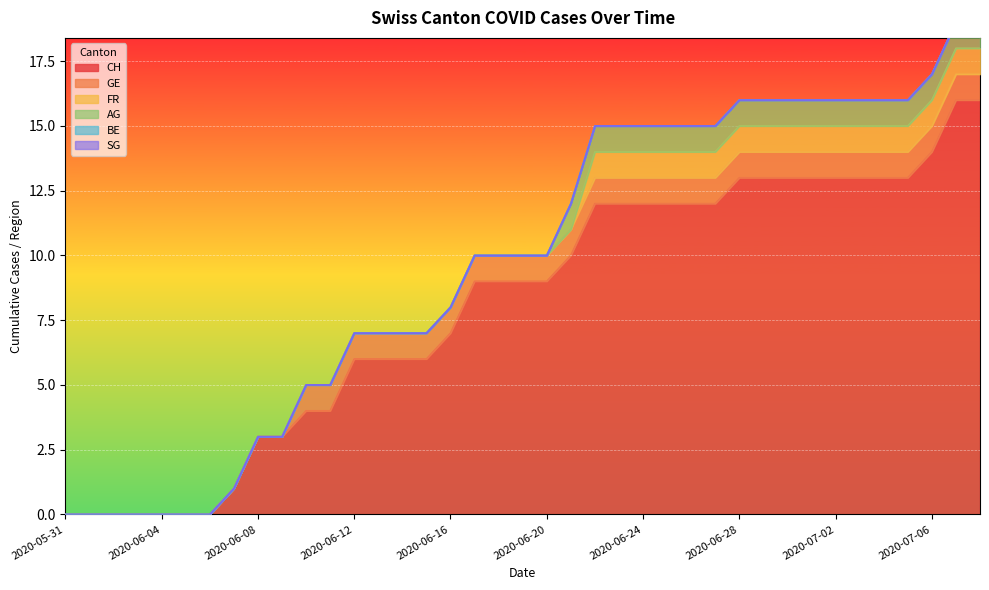

What is the value of the GE point at the 34th from the left?

1